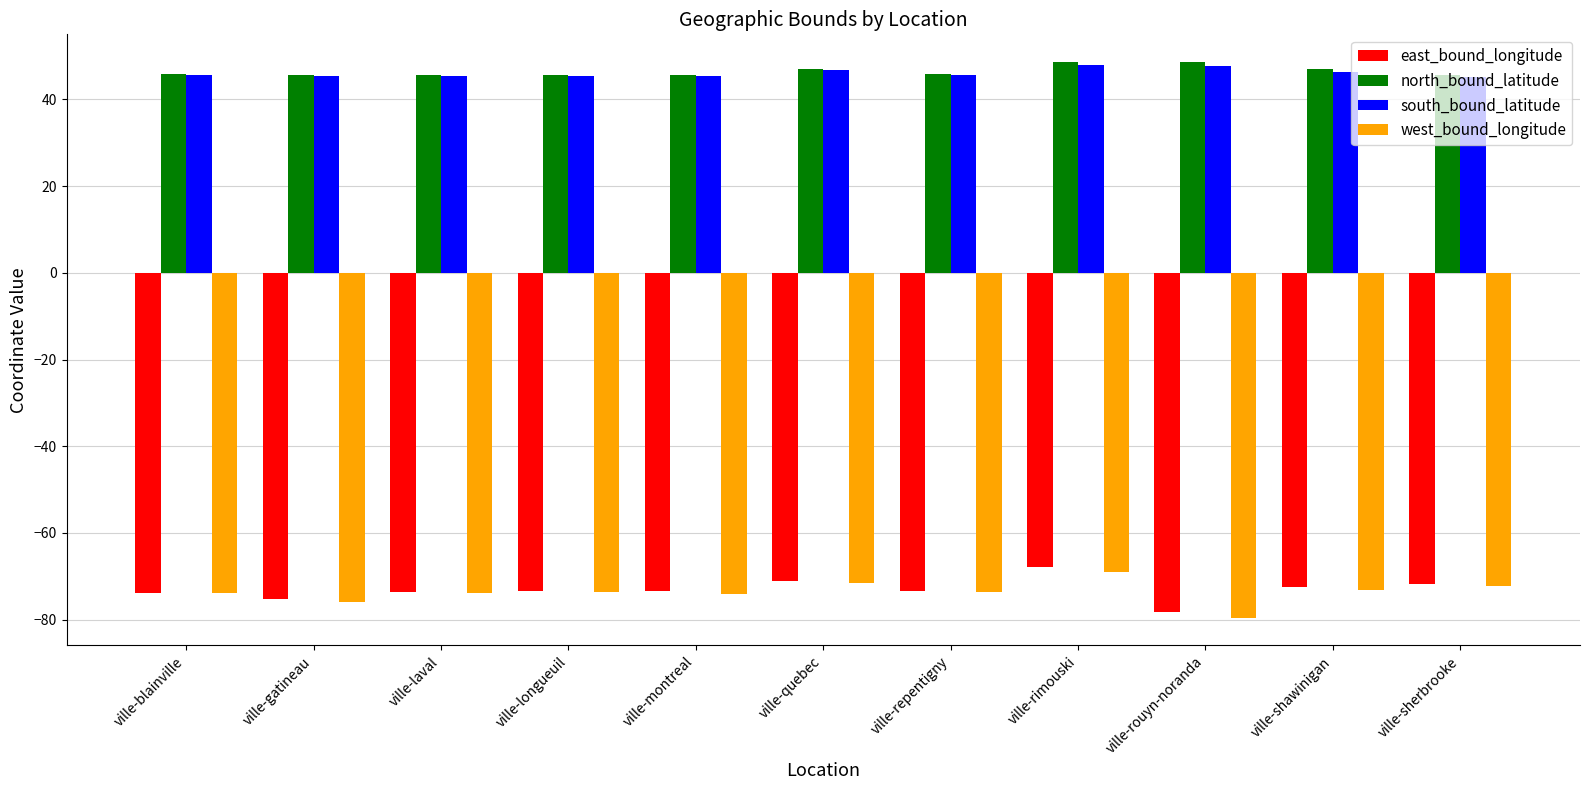

What is the difference between the maximum and minimum values in the west_bound_longitude series?

10.5